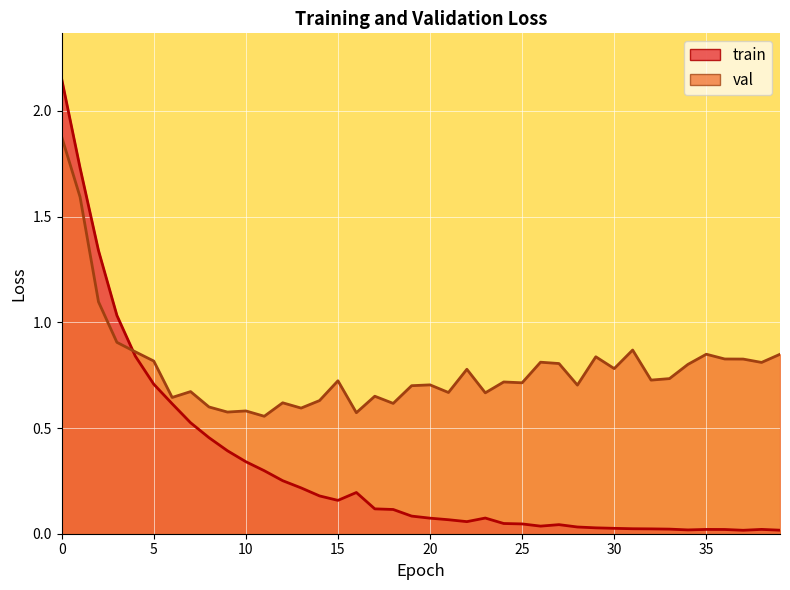

How many distinct data groups are displayed?

2